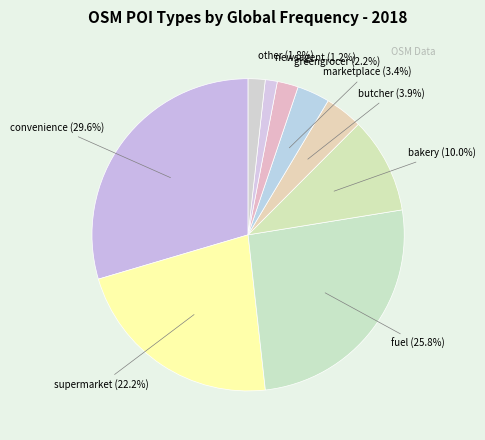

What percentage is NOT represented by newsagent?

98.8%